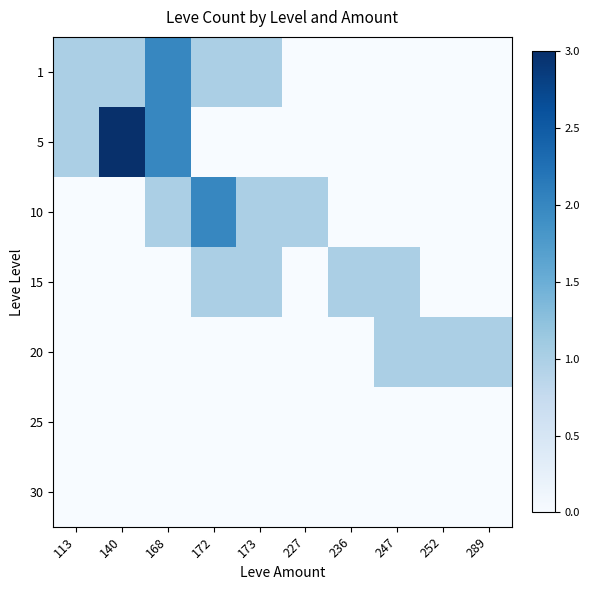

Reading left to right, transcribe all the data shown in this chart.

1: 113=1	140=1	168=2	172=1	173=1	227=0	236=0	247=0	252=0	289=0
5: 113=1	140=3	168=2	172=0	173=0	227=0	236=0	247=0	252=0	289=0
10: 113=0	140=0	168=1	172=2	173=1	227=1	236=0	247=0	252=0	289=0
15: 113=0	140=0	168=0	172=1	173=1	227=0	236=1	247=1	252=0	289=0
20: 113=0	140=0	168=0	172=0	173=0	227=0	236=0	247=1	252=1	289=1
25: 113=0	140=0	168=0	172=0	173=0	227=0	236=0	247=0	252=0	289=0
30: 113=0	140=0	168=0	172=0	173=0	227=0	236=0	247=0	252=0	289=0